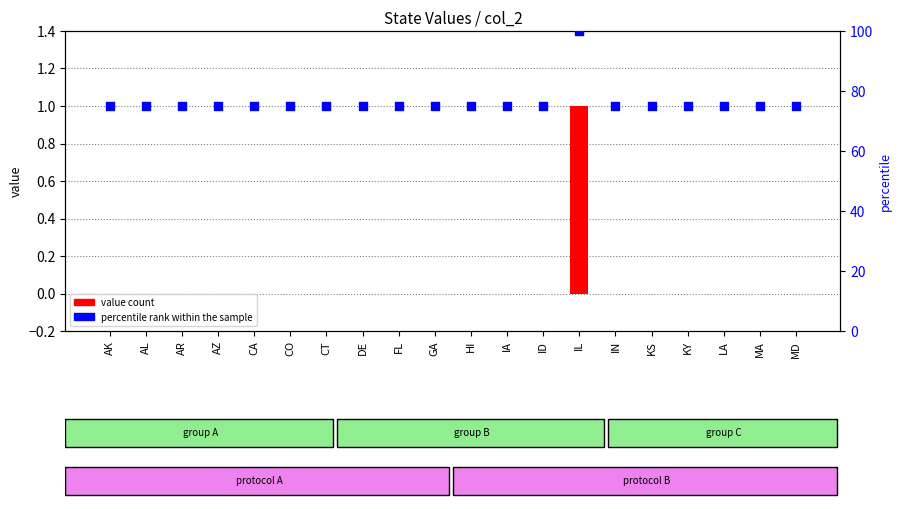

At which category is the sum across all series the highest?

IL